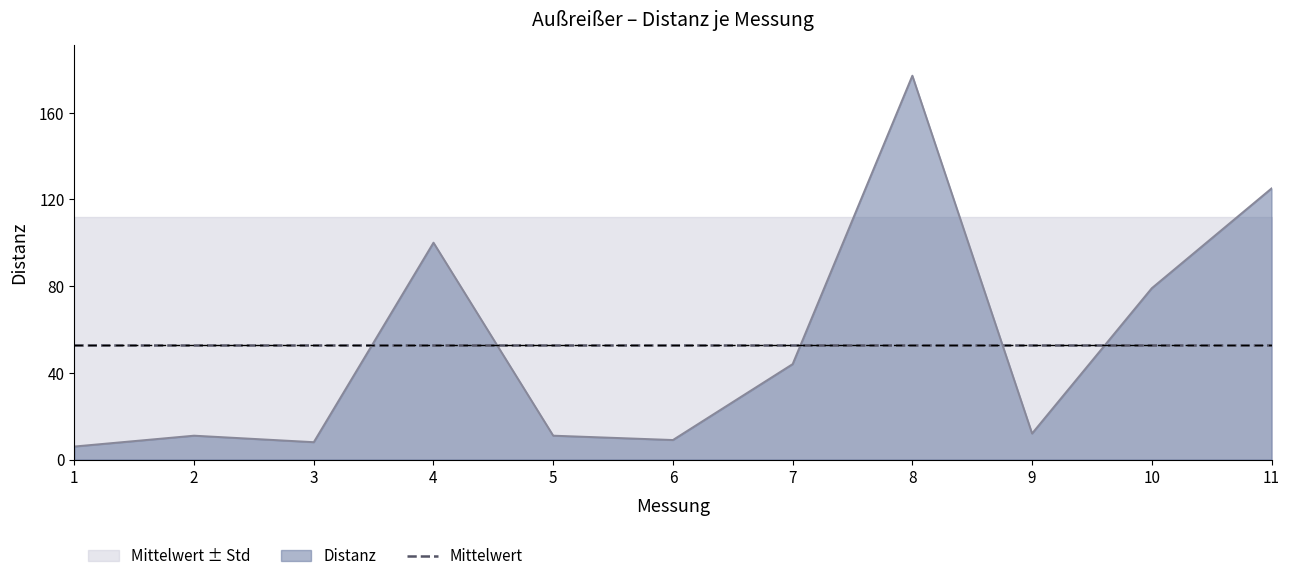

What is the value of the 9th point from the left?

12